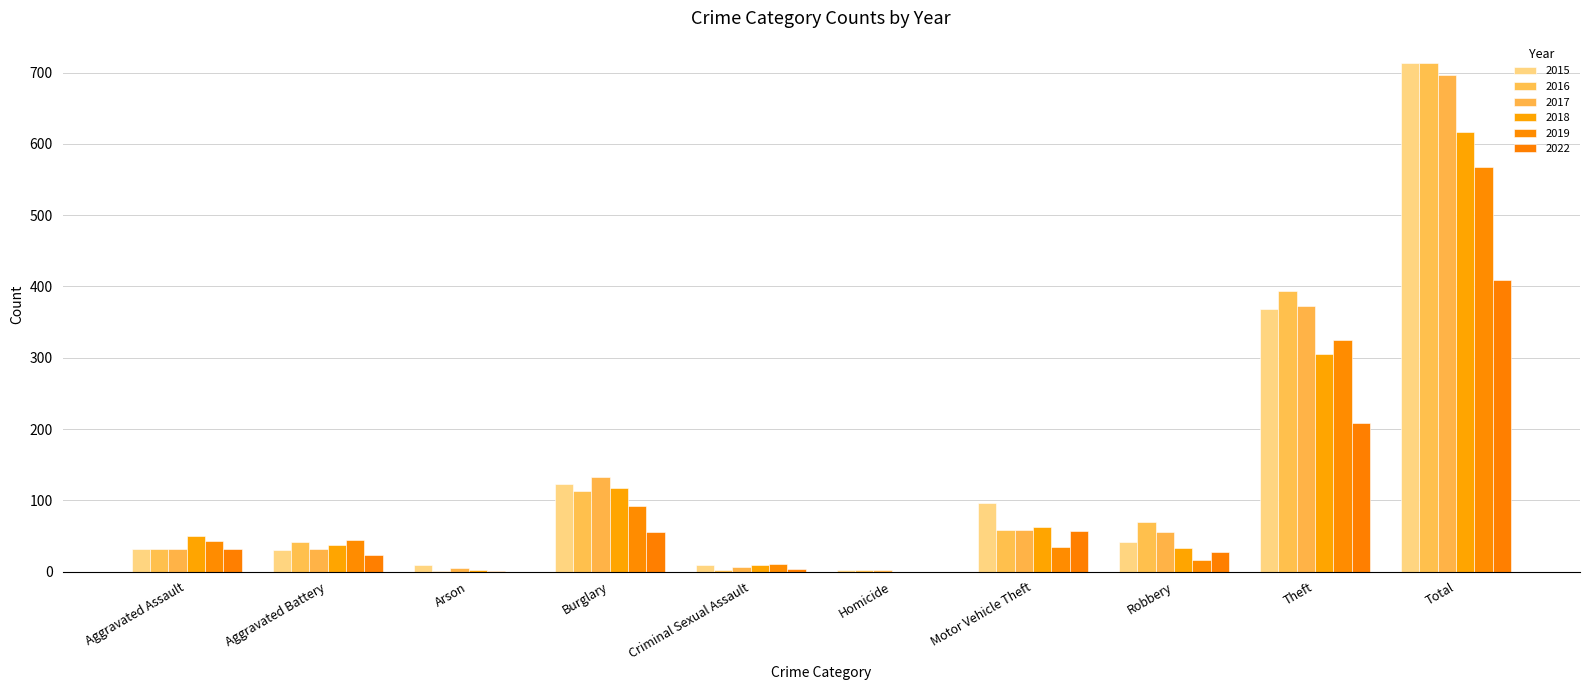

At how many categories does at least one series exceed 691?

1